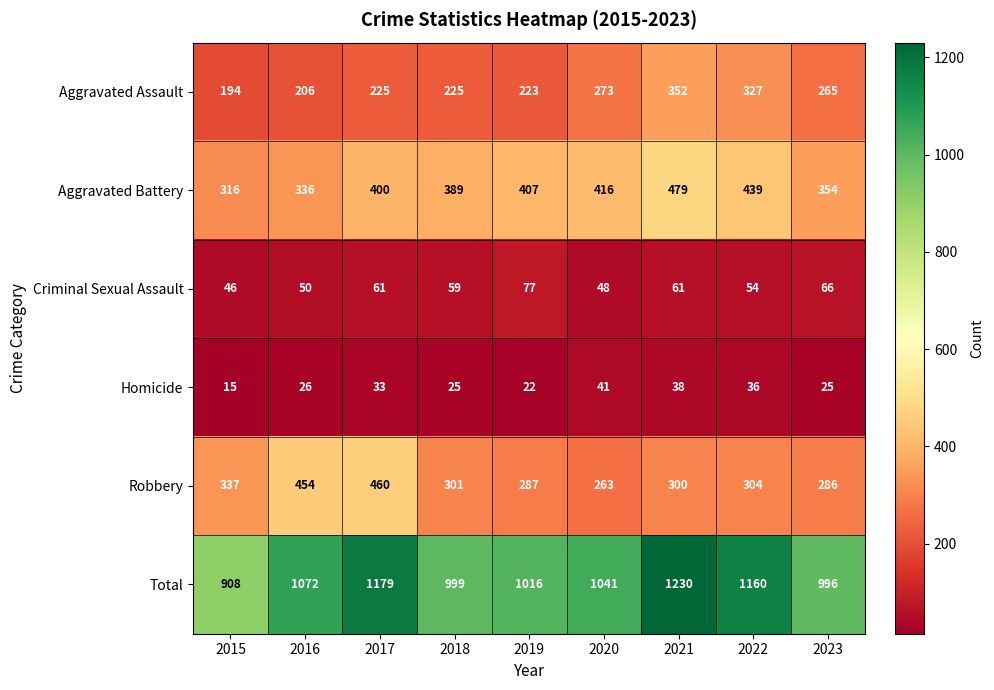

What is the difference between the maximum and minimum values in the Aggravated Battery series?

163